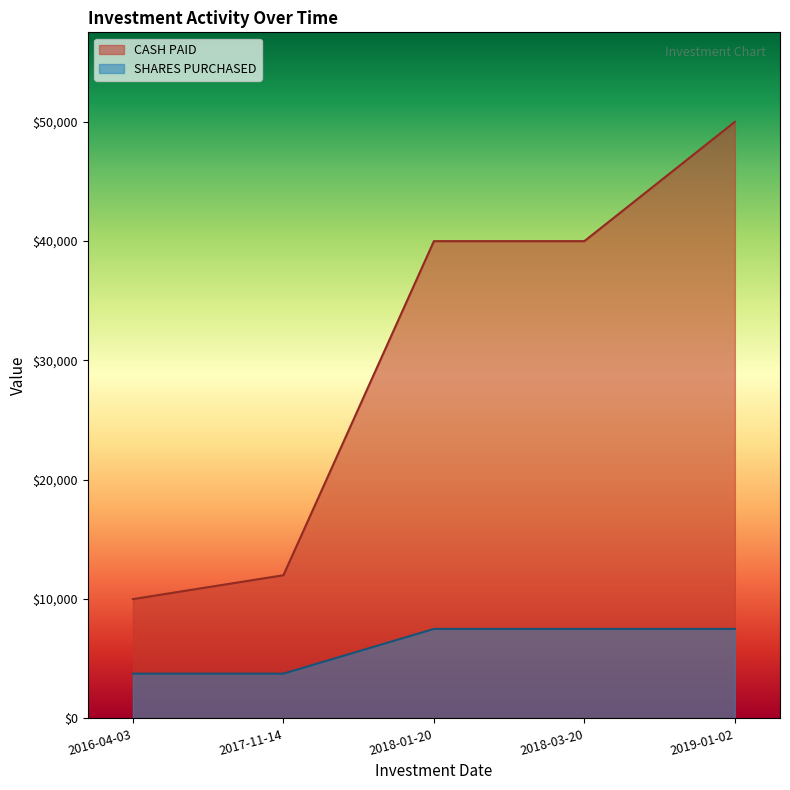

What position from the left is 2019-01-02?

5